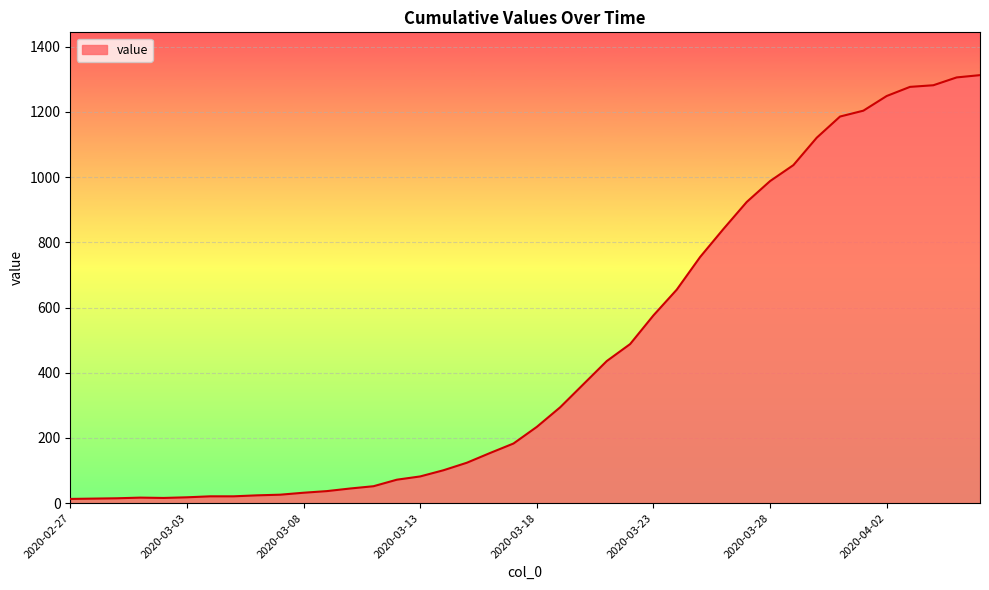

Is this an area chart (filled region under the line)?

Yes